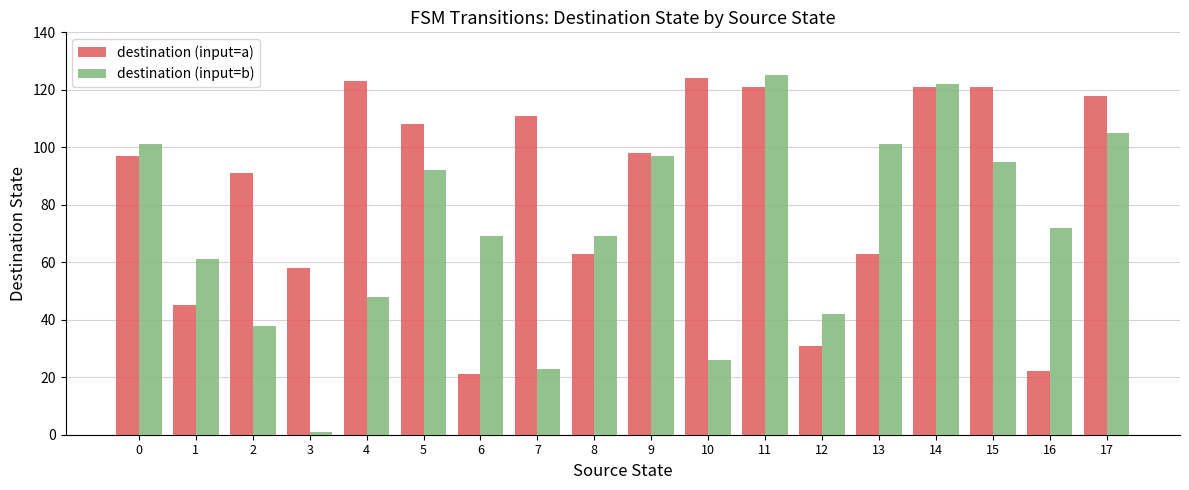

At which category does the chart reach its minimum across all series?

3